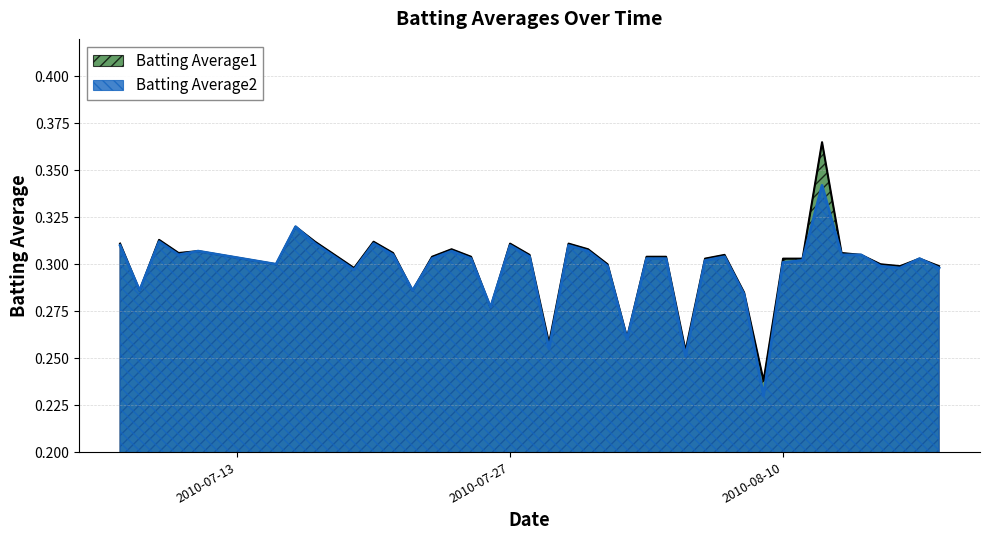

How many lines are shown in the chart?

2